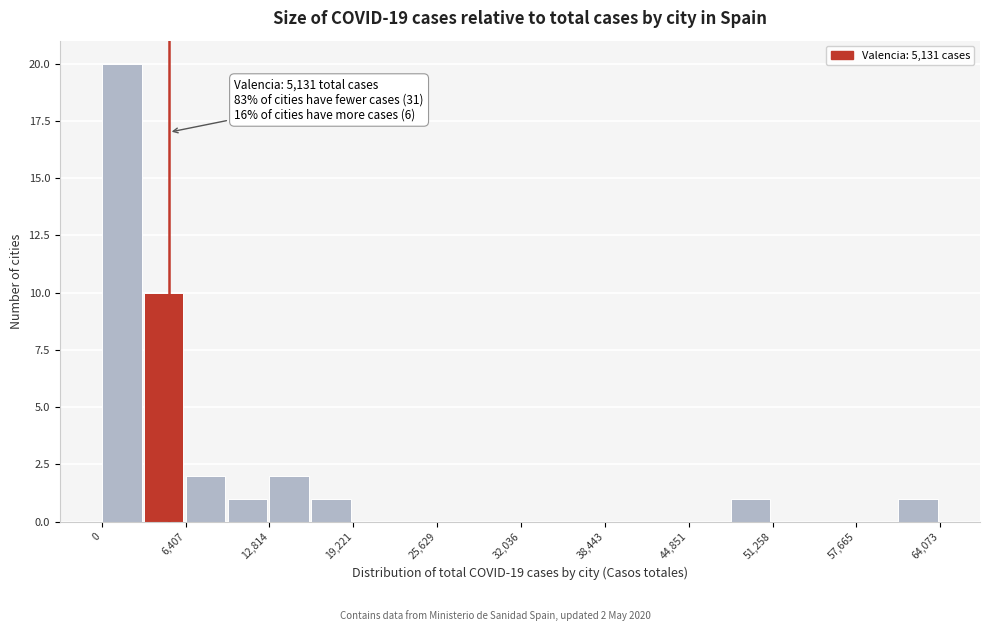

Read against the x-axis, roughly where is the centre of the tallest bar?

2000